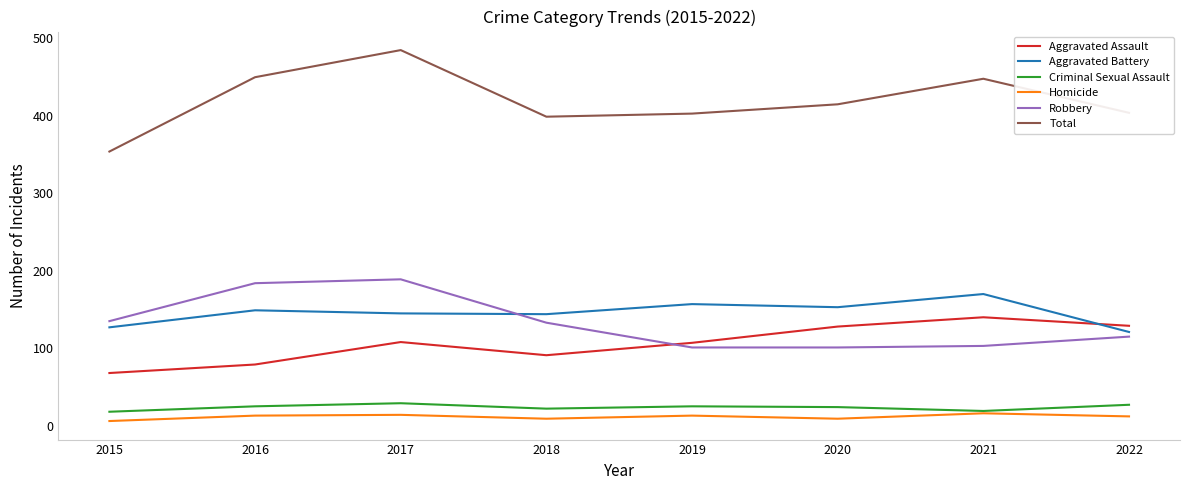

True or false: Criminal Sexual Assault and Aggravated Assault cross at least once.

False